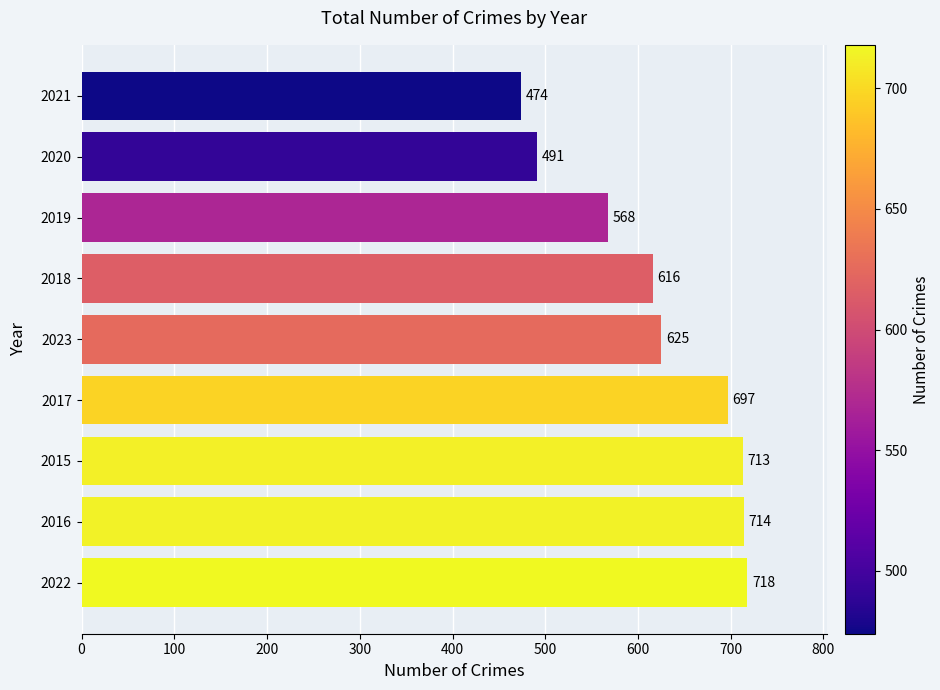

Reading bottom to top, transcribe all the data shown in this chart.

718	714	713	697	625	616	568	491	474